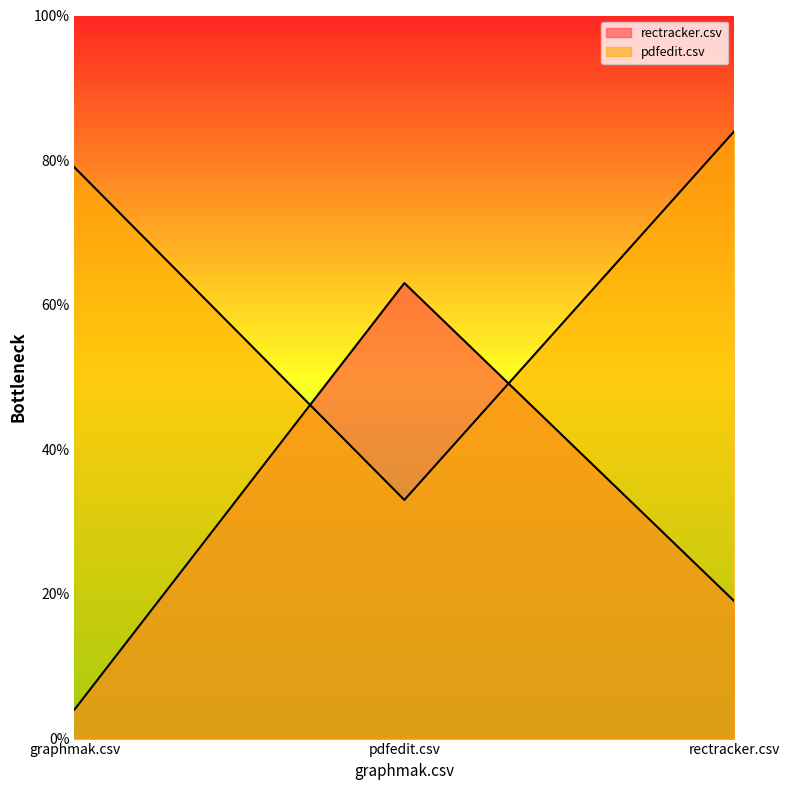

How many lines are shown in the chart?

2